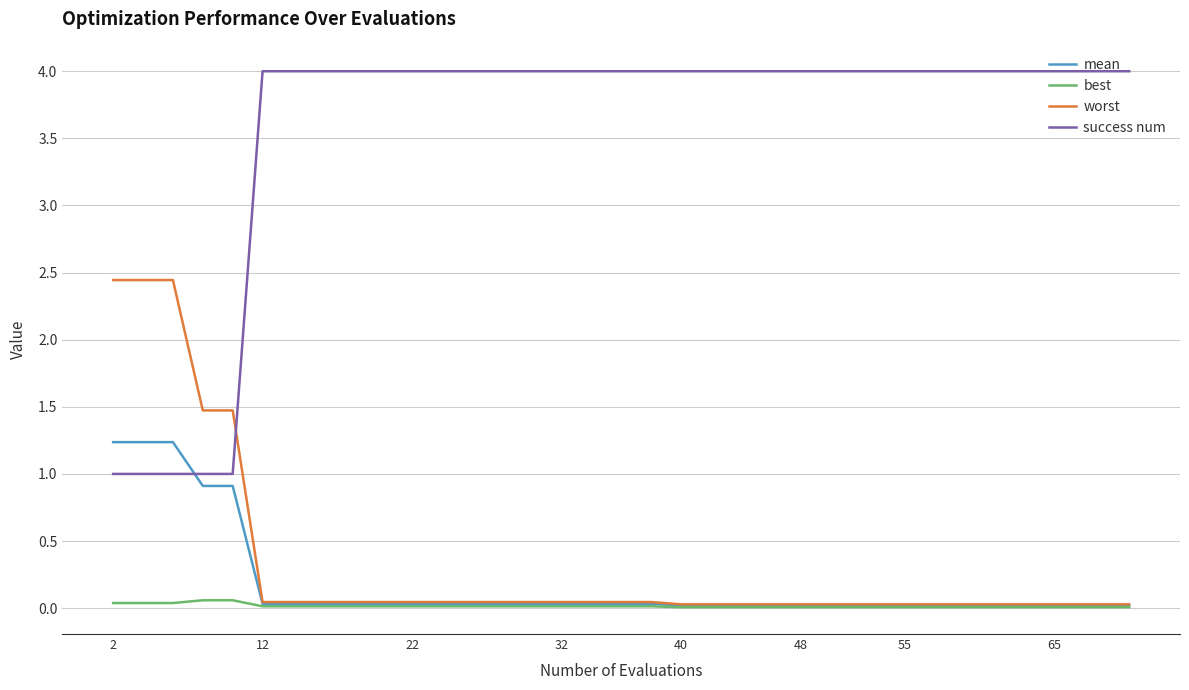

What is the maximum value shown in the chart?

4.0